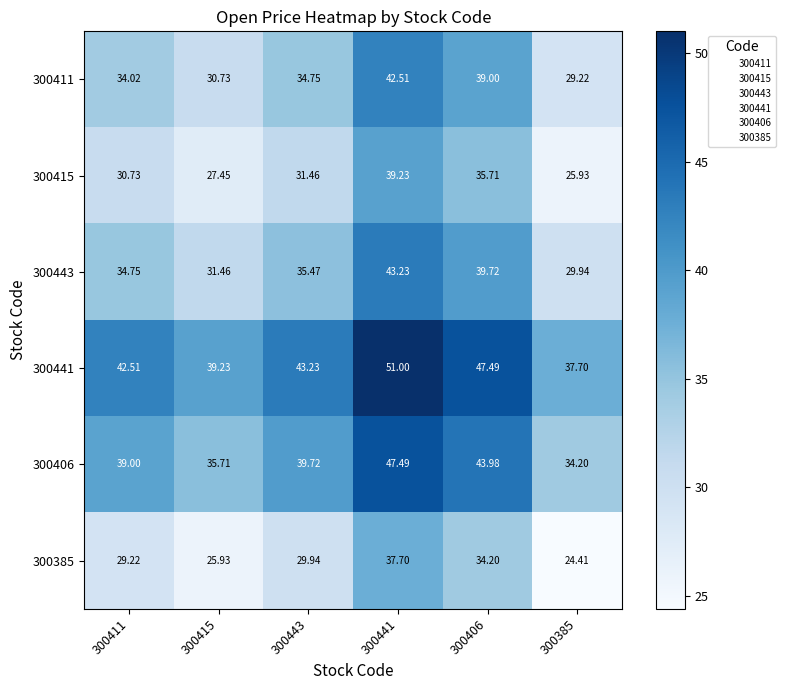

How many categories are shown in the chart?

6